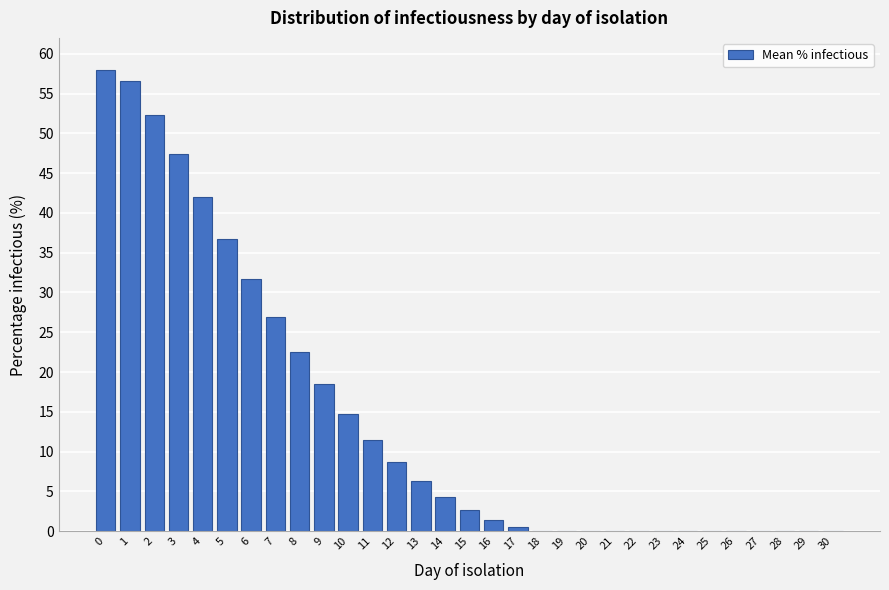

True or false: the data shows -36.8 at 20.

False